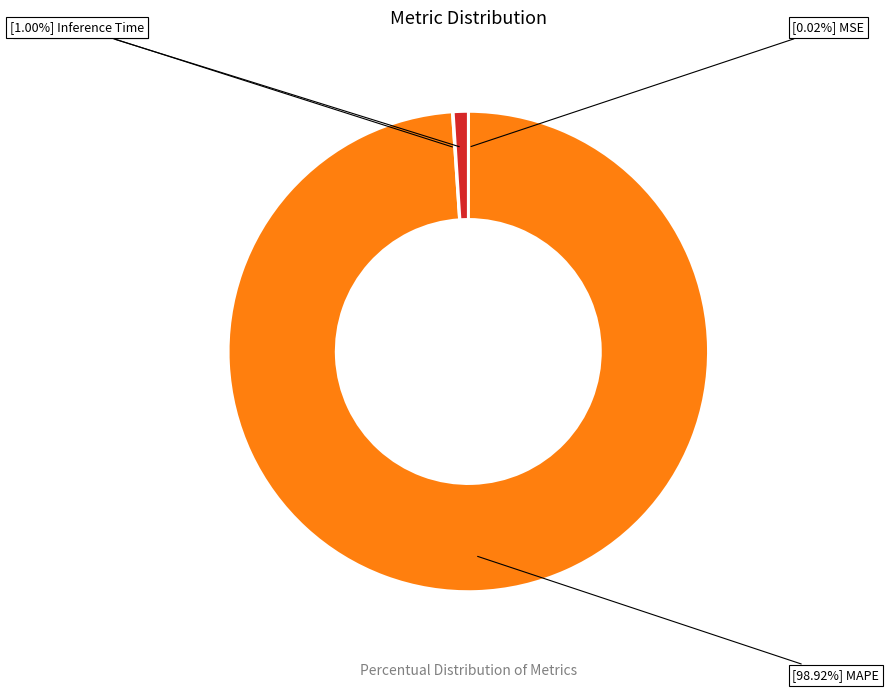

Is there a majority slice in this chart?

Yes